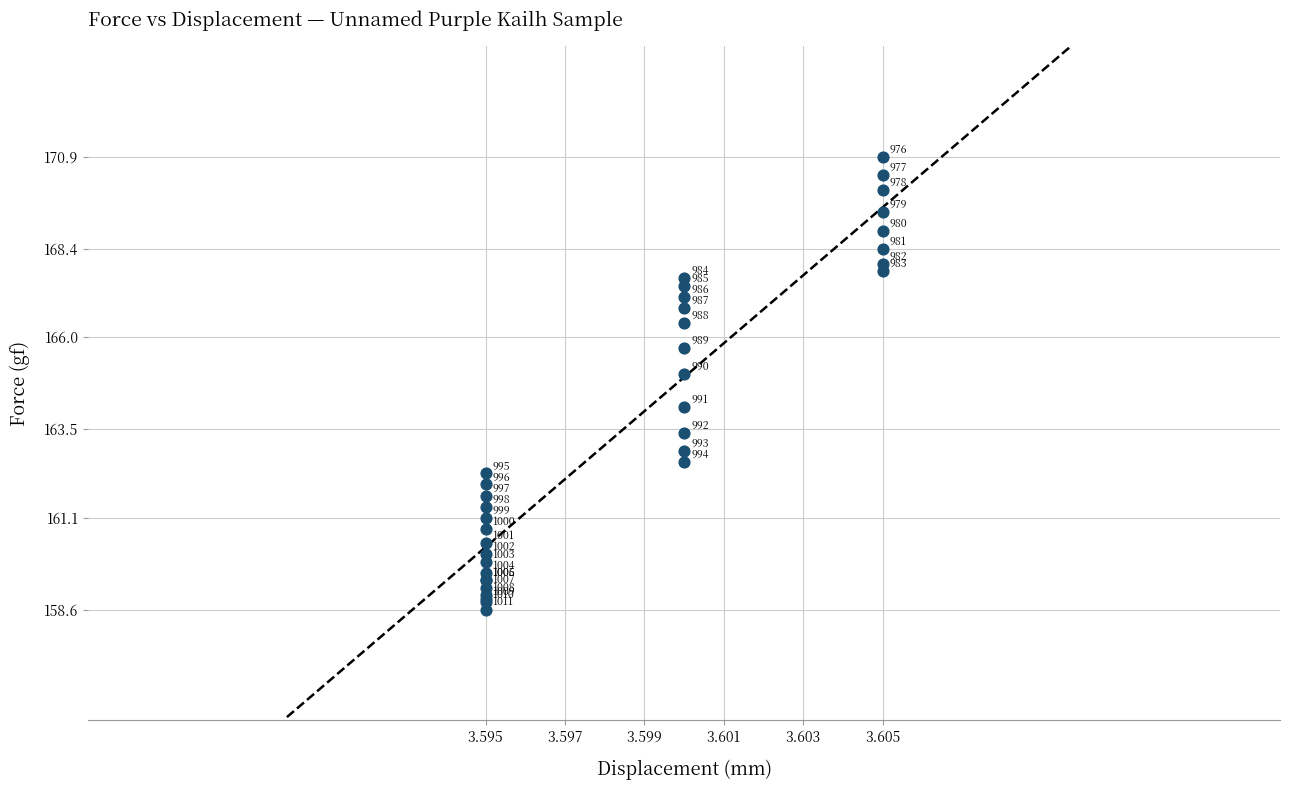

What Y value in the scatter plot is closest to 164?

164.1